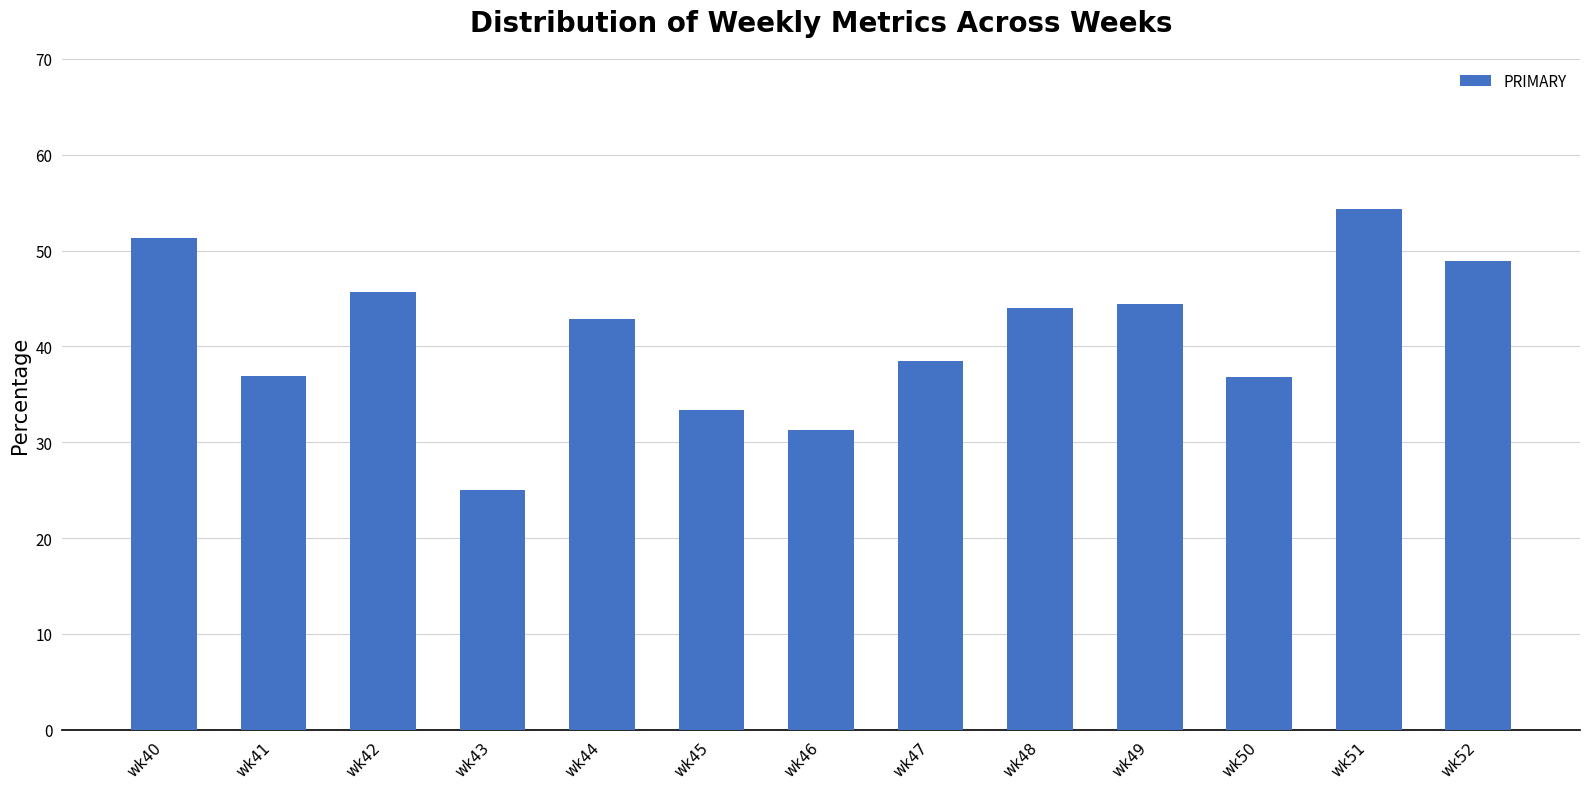

What is the difference between the maximum and minimum values?

29.3